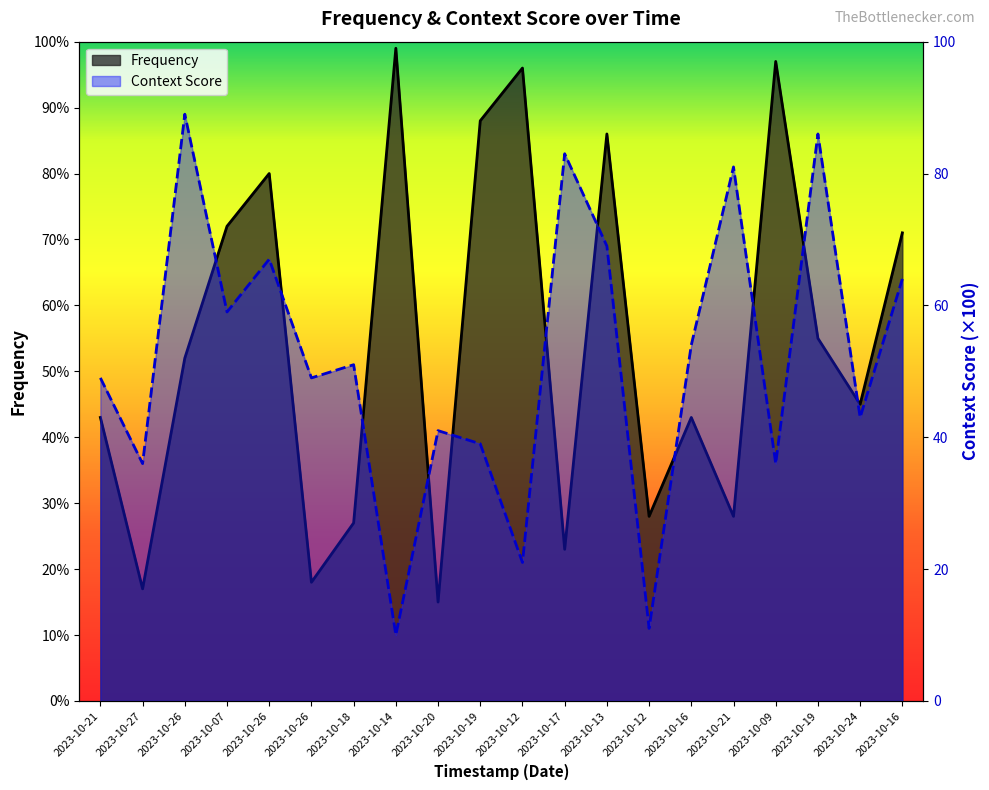

True or false: Frequency has a value of 69 at 2023-10-21.

False